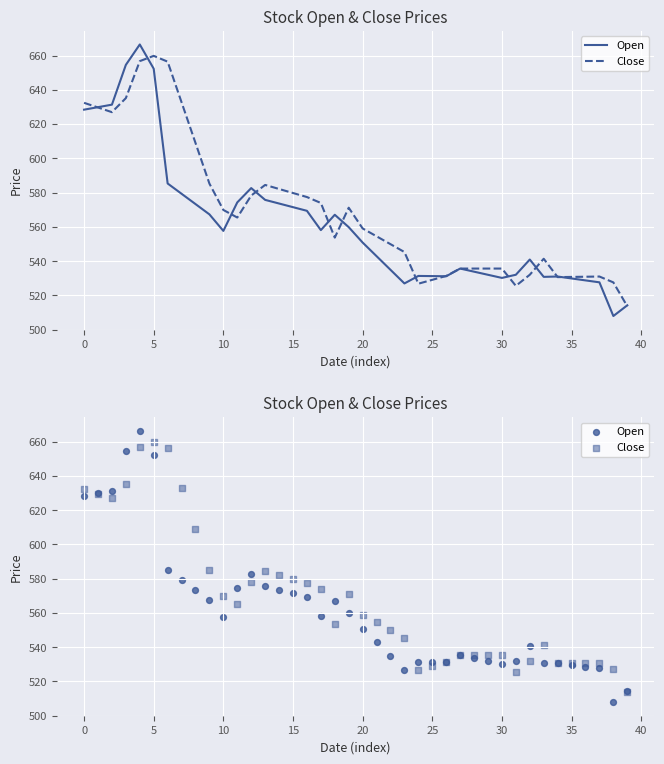

Which series contains the highest Y value?

Open